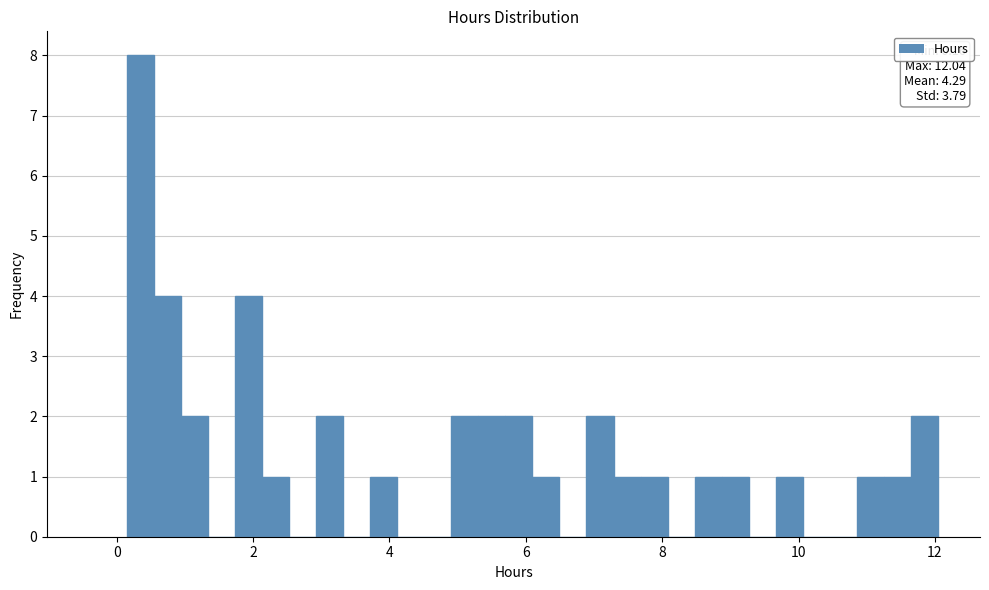

Around what value on the x-axis is the tallest bar? Give the approximate position of its centre, as read against the axis.

0.4